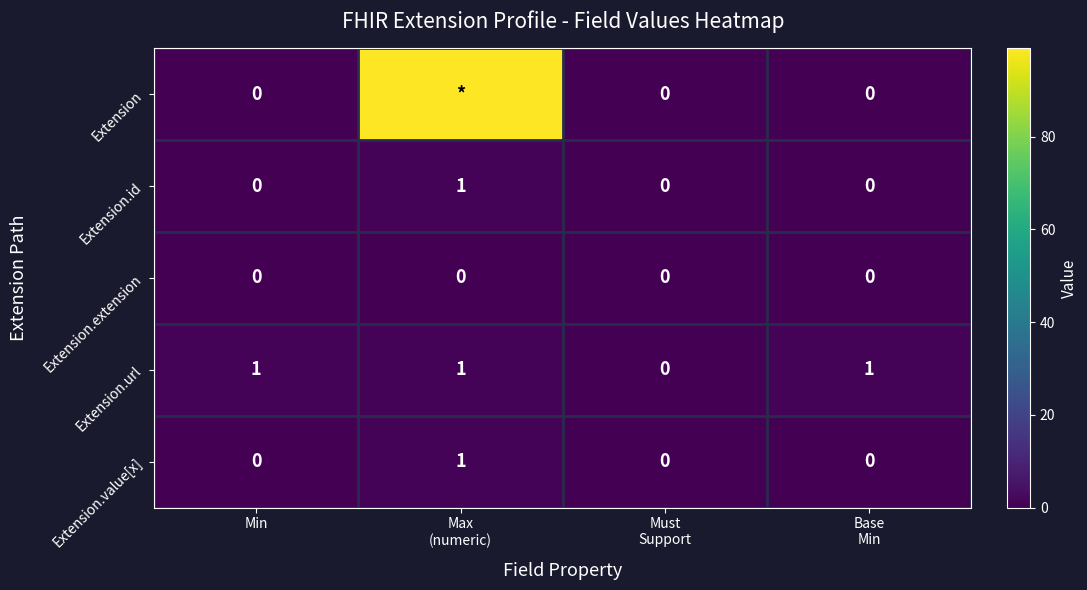

How many Extension.value[x] values are between 0 and 1?

4